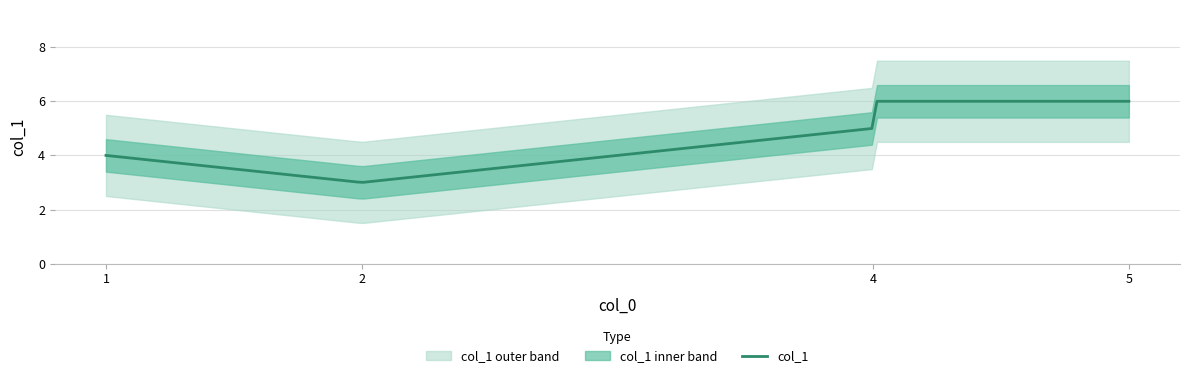

What is the maximum value for col_1?

6.0